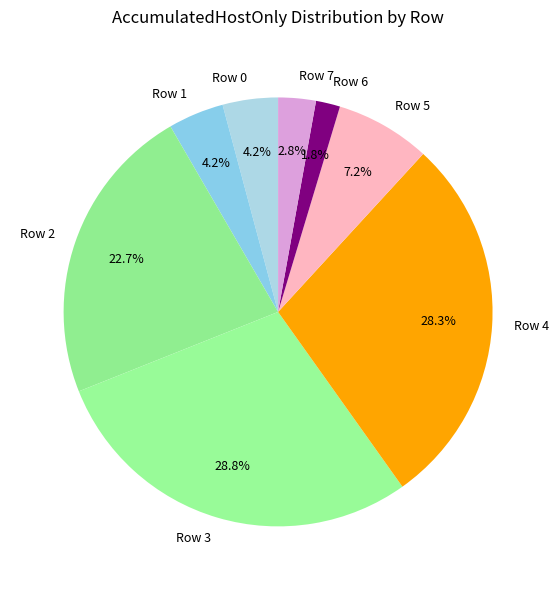

Is there any slice that represents more than half of the pie?

No